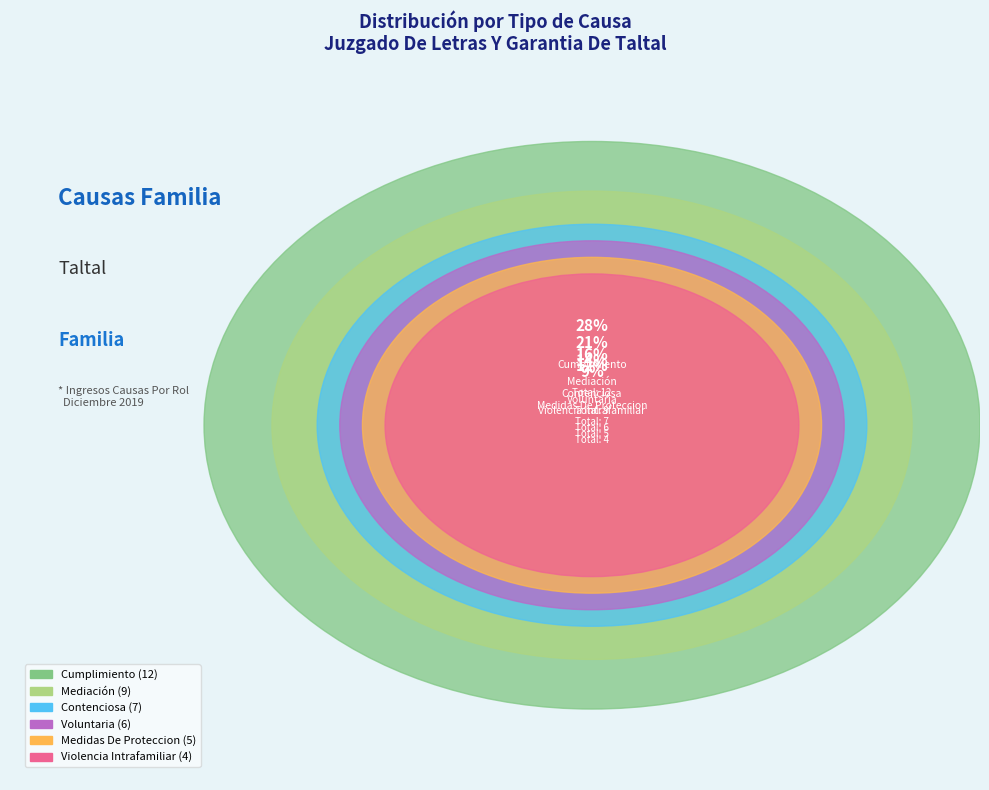

How many segments does this pie chart have?

6